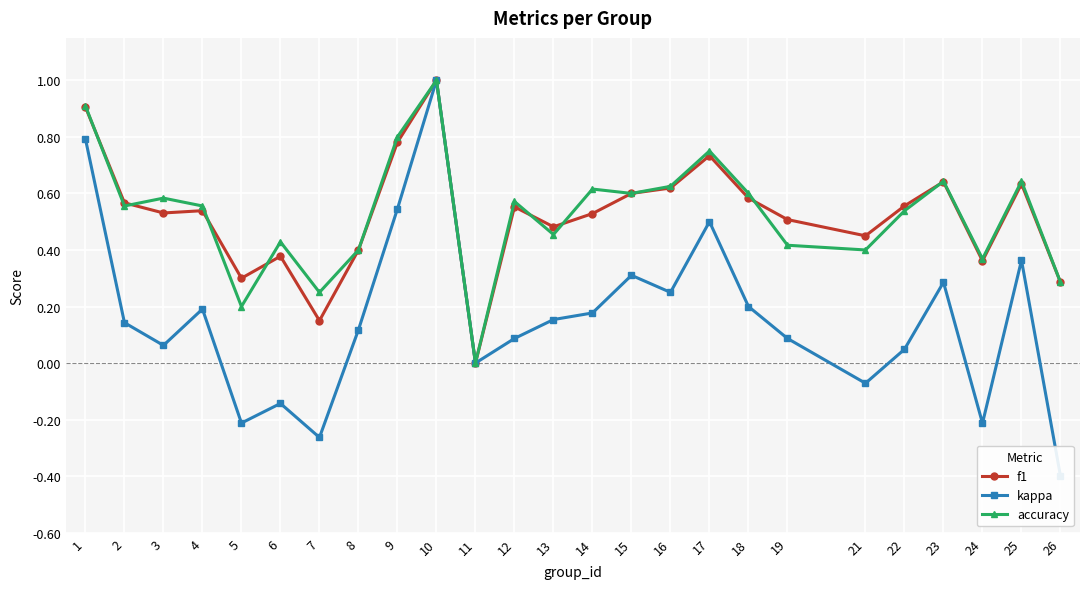

What is the value of the kappa point at the 5th from the left?

-0.2